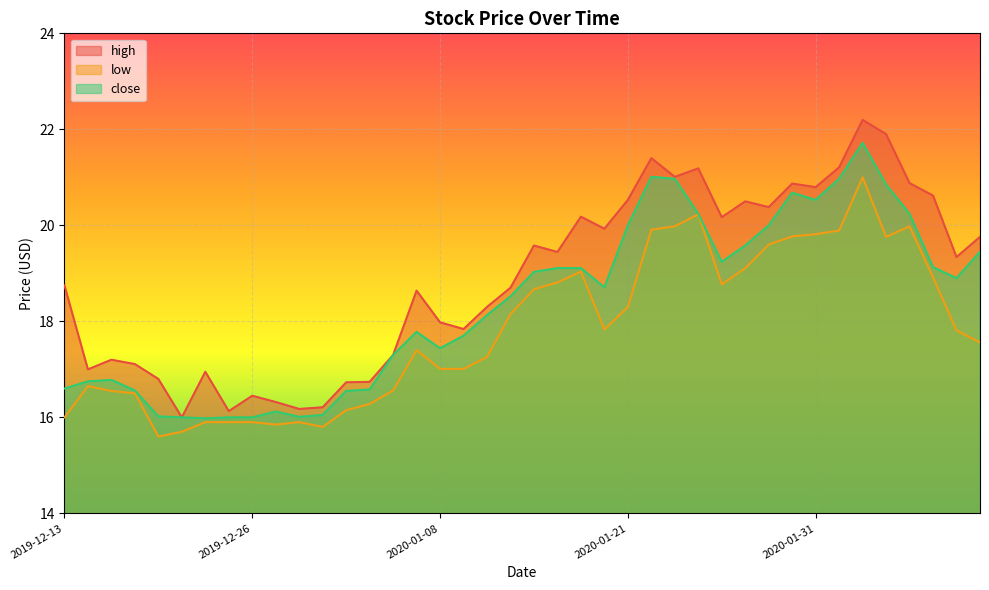

True or false: close and high intersect in this chart.

False